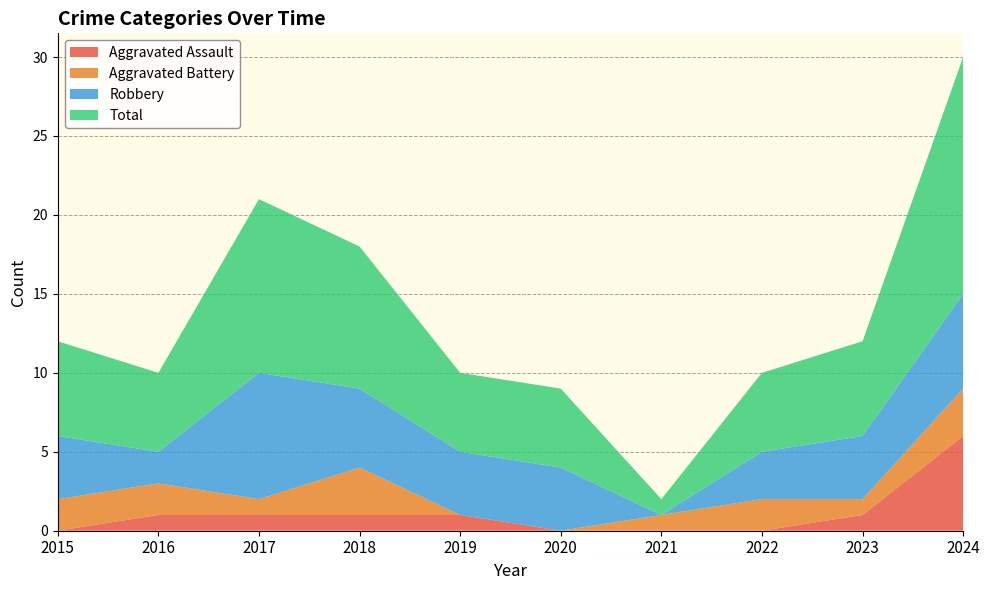

What is the sum of the Aggravated Battery values at 2024 and 2020?

3